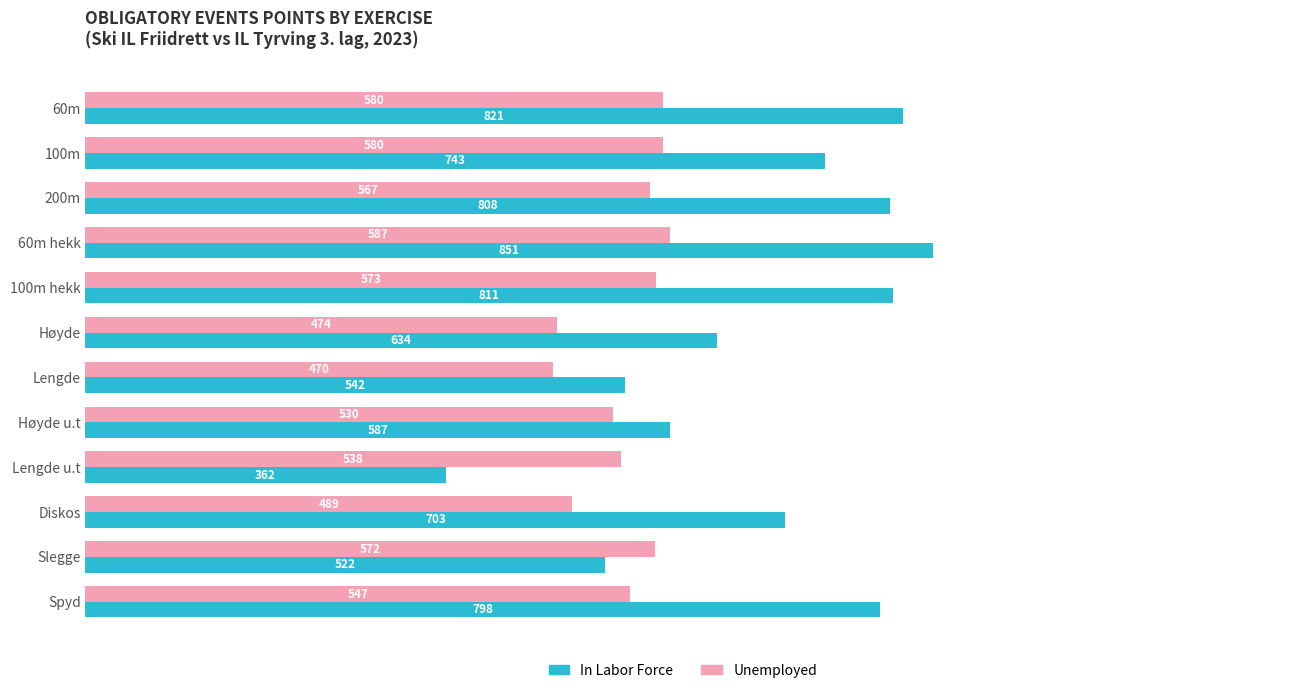

List the series in order of their peak value, highest first.

In Labor Force, Unemployed